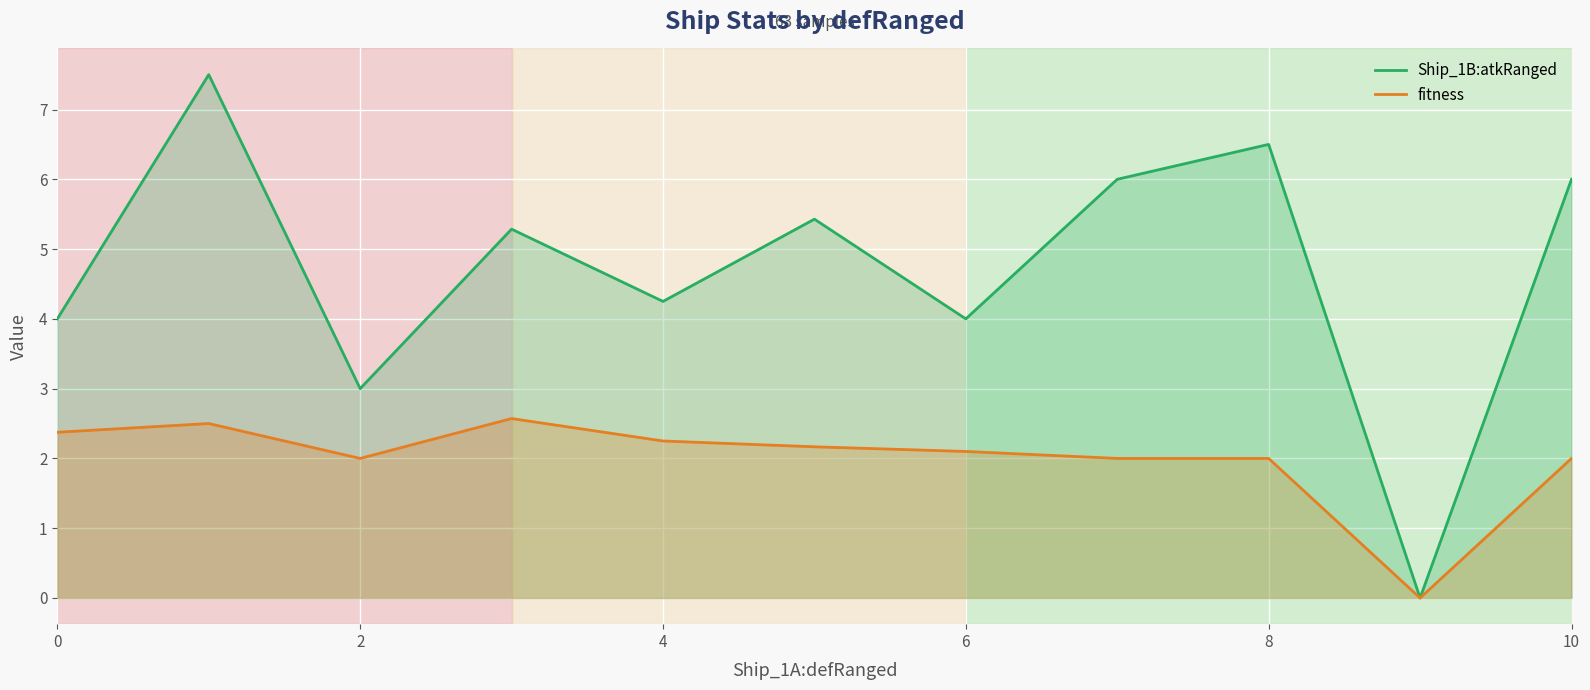

Which series has the widest spread of values?

Ship_1B:atkRanged